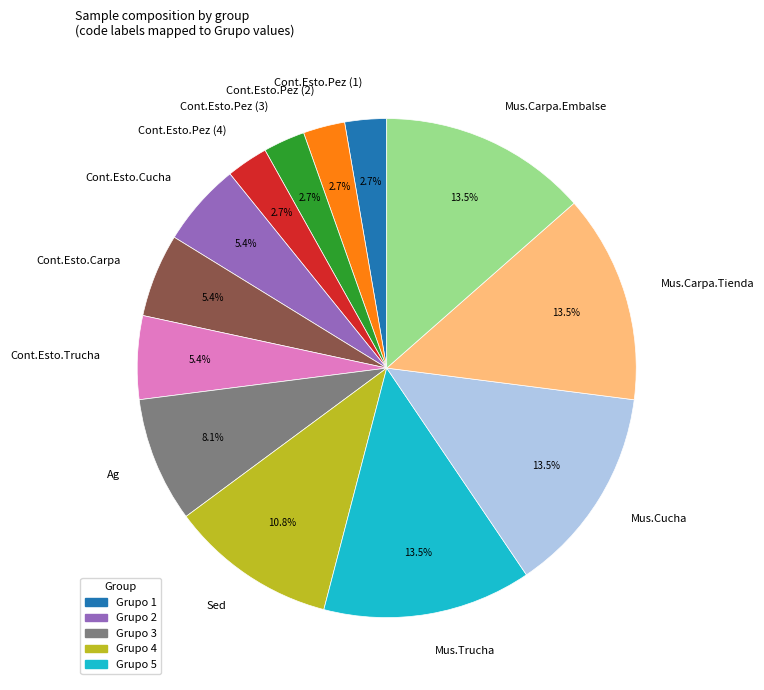

Is there a majority slice in this chart?

No